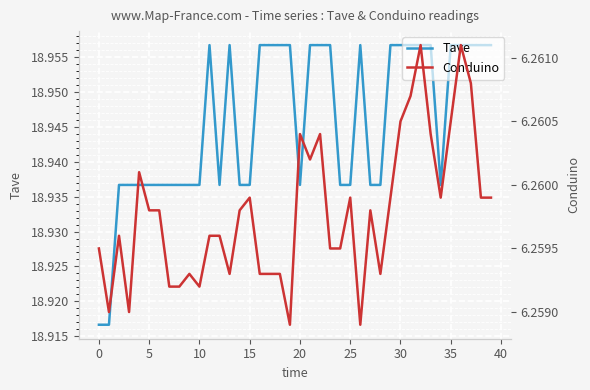

How many lines are shown in the chart?

2